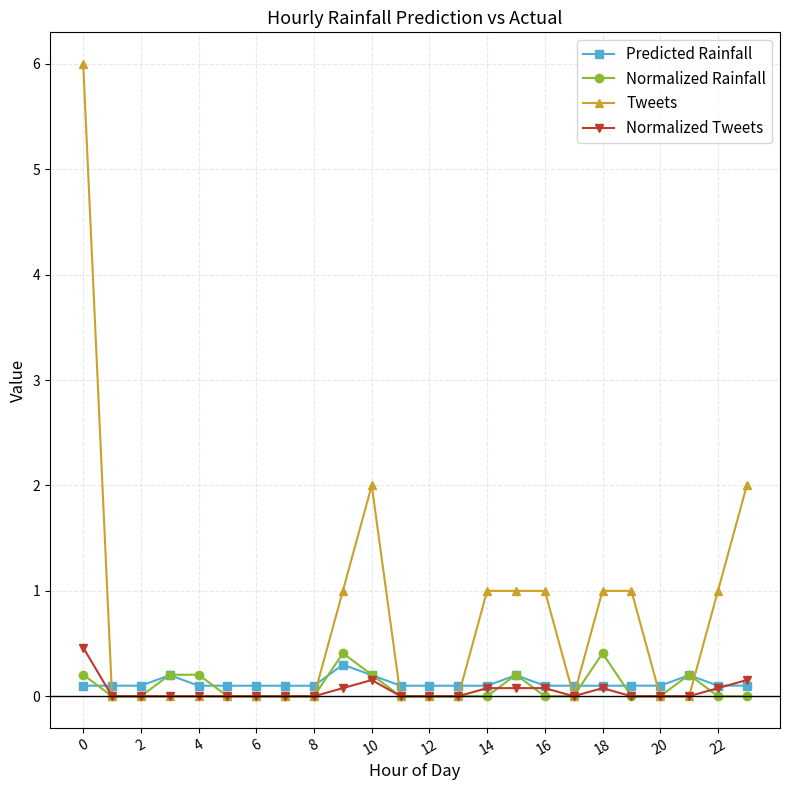

How many categories are shown in the chart?

24